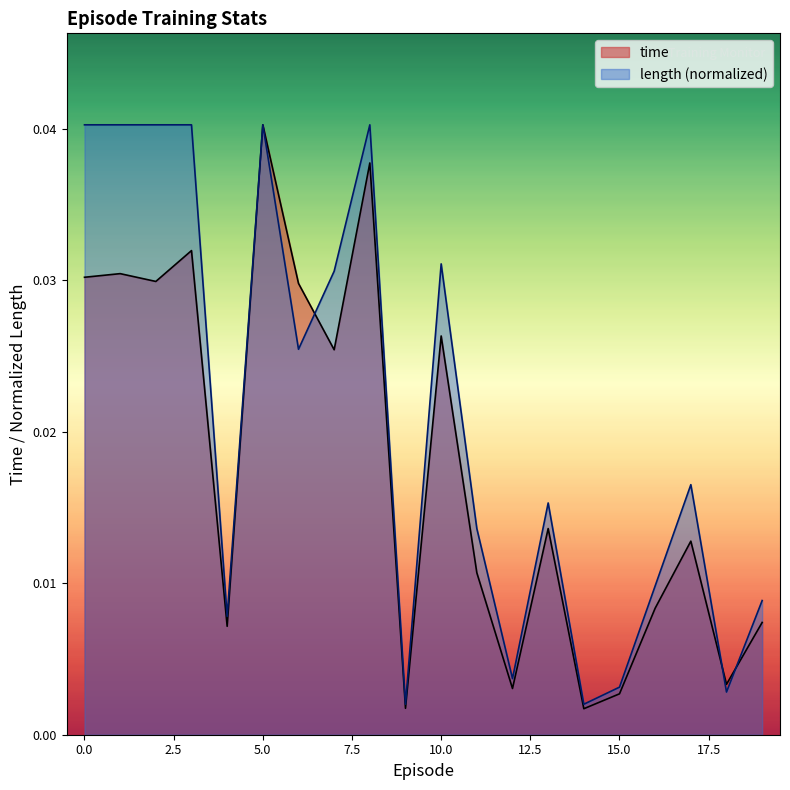

How many lines are shown in the chart?

2